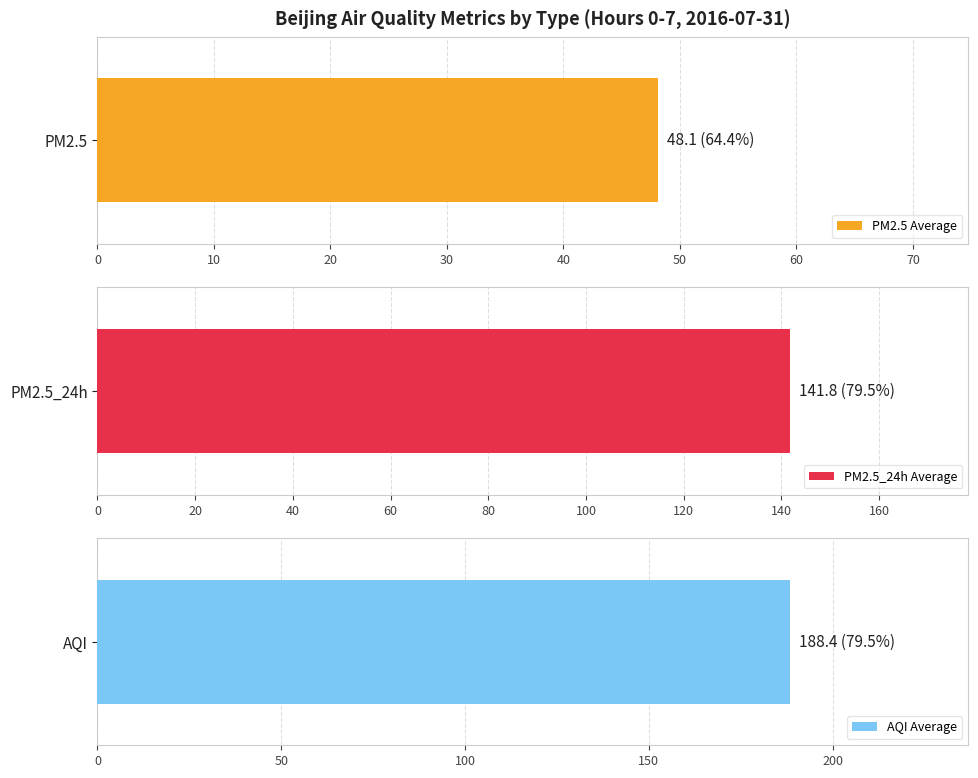

What is the average value of the PM2.5 series?

48